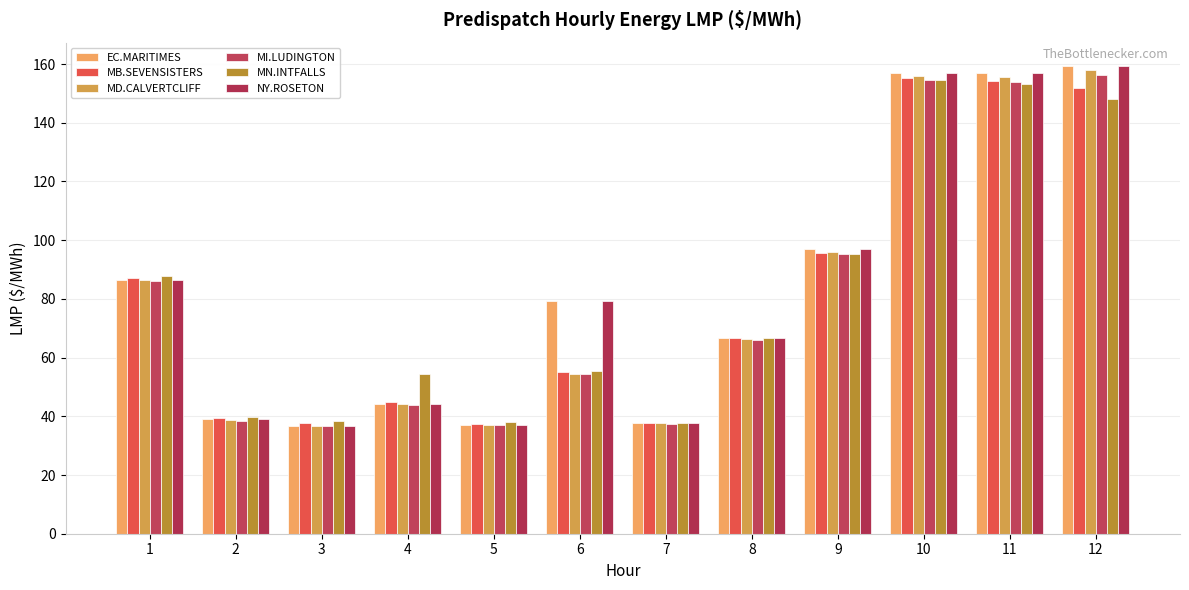

How many data points does each series have?

12